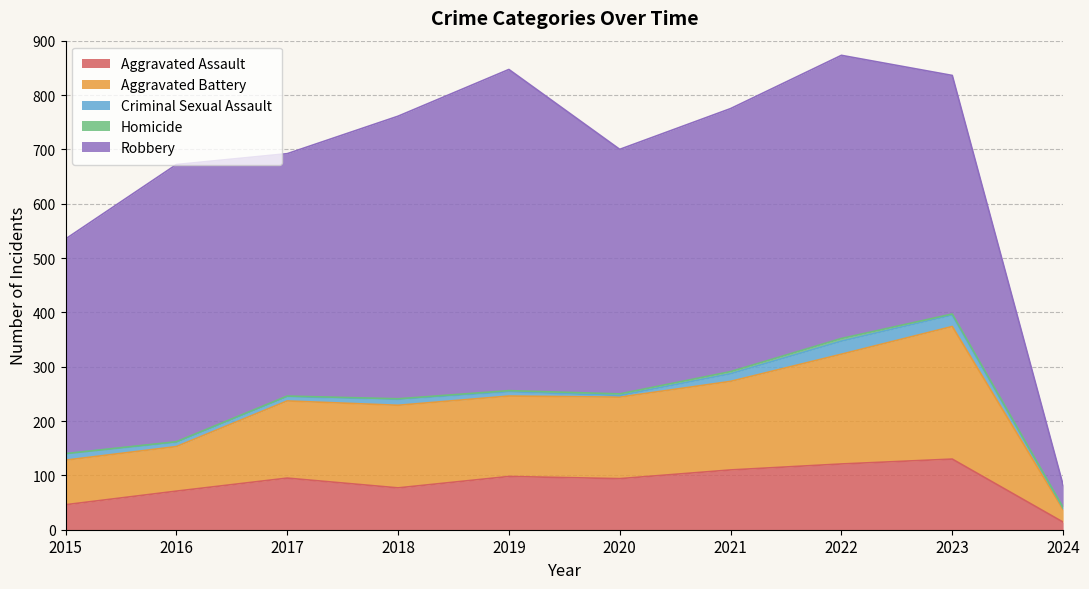

Does the chart display data point markers on the line(s)?

No